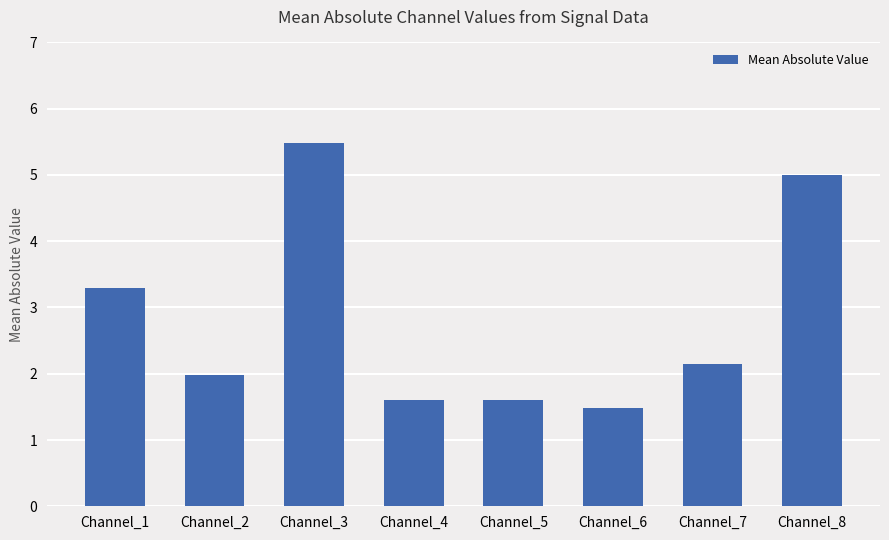

How many categories are shown in the chart?

8